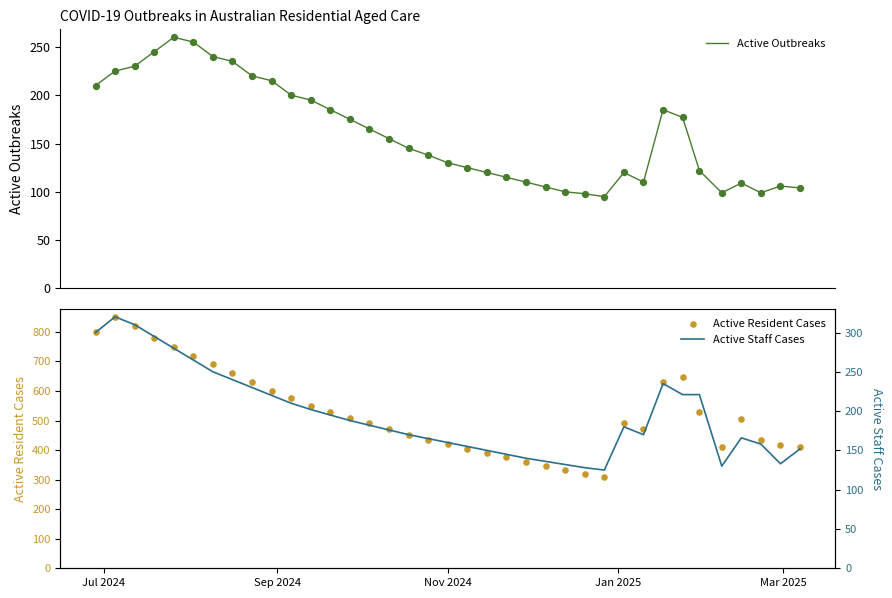

At how many categories does at least one series exceed 441?

23